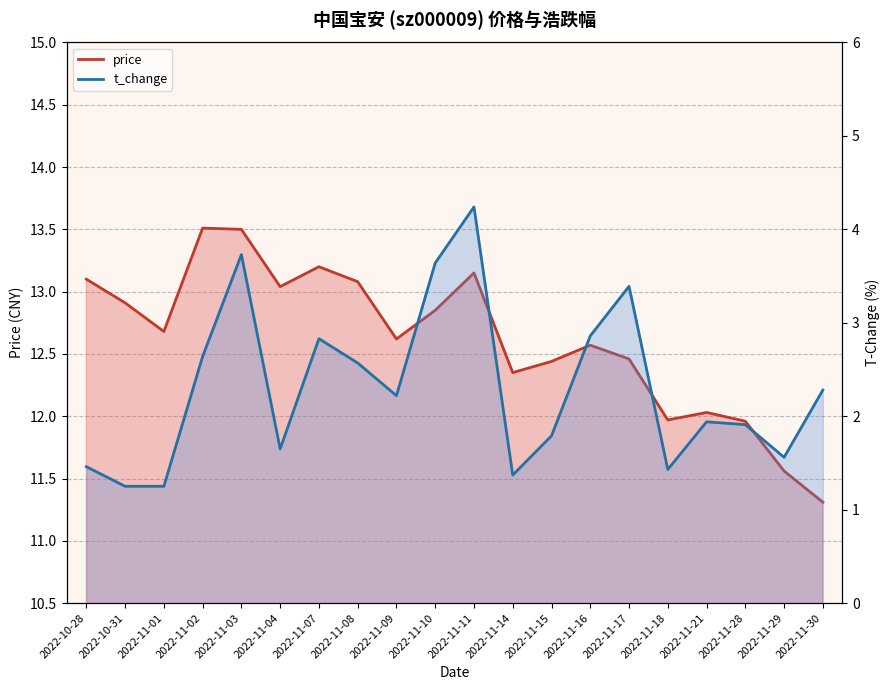

Which has a higher value, 2022-11-16 or 2022-11-07?

2022-11-07